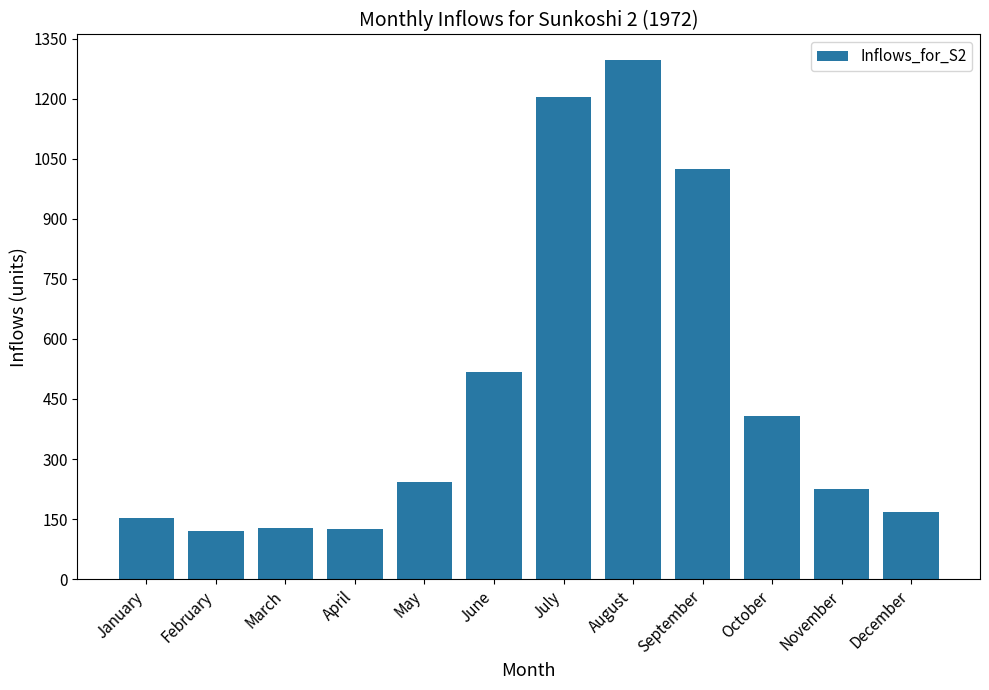

At which category does the chart reach its peak across all series?

August